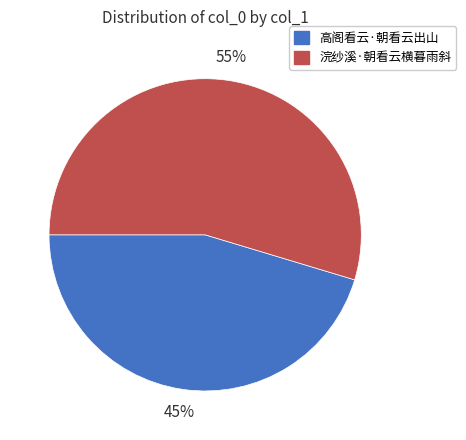

To the nearest percent, what is the average slice percentage?

50%